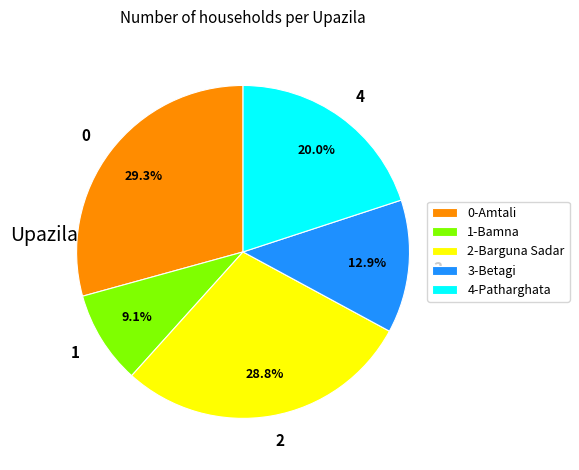

Is there any slice that represents more than half of the pie?

No